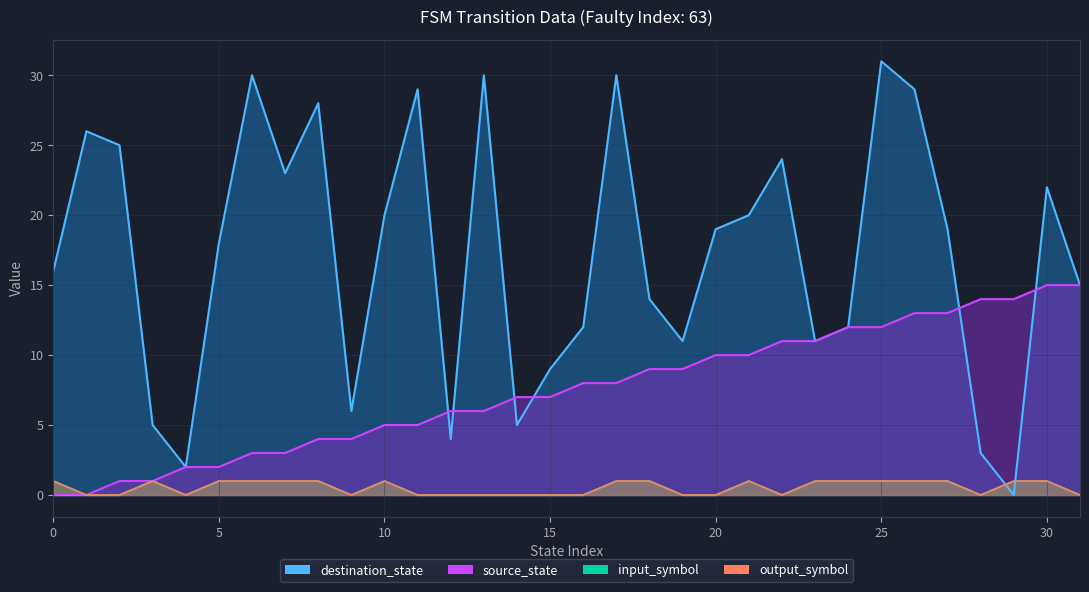

What is the difference between the destination_state values at 24 and 9?

6